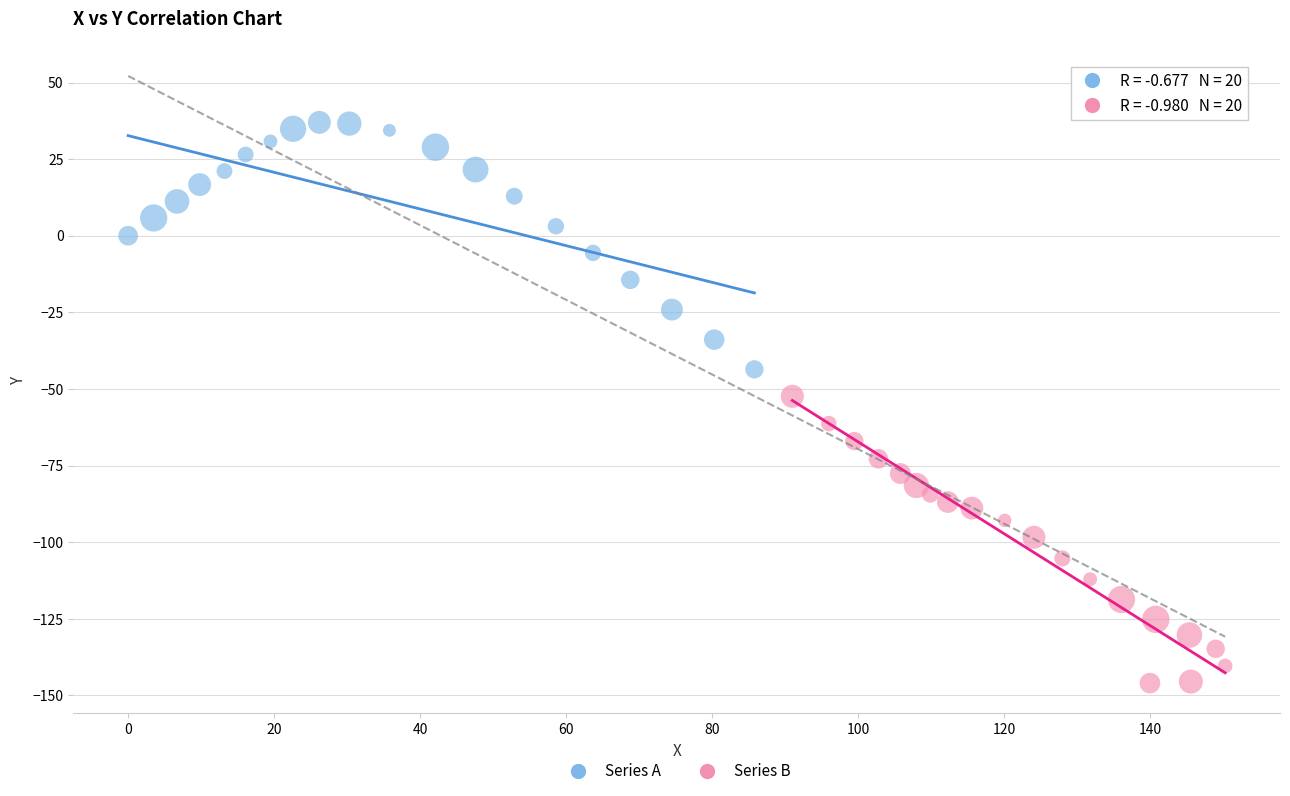

What are all the series names shown in the legend?

Series A, Series B